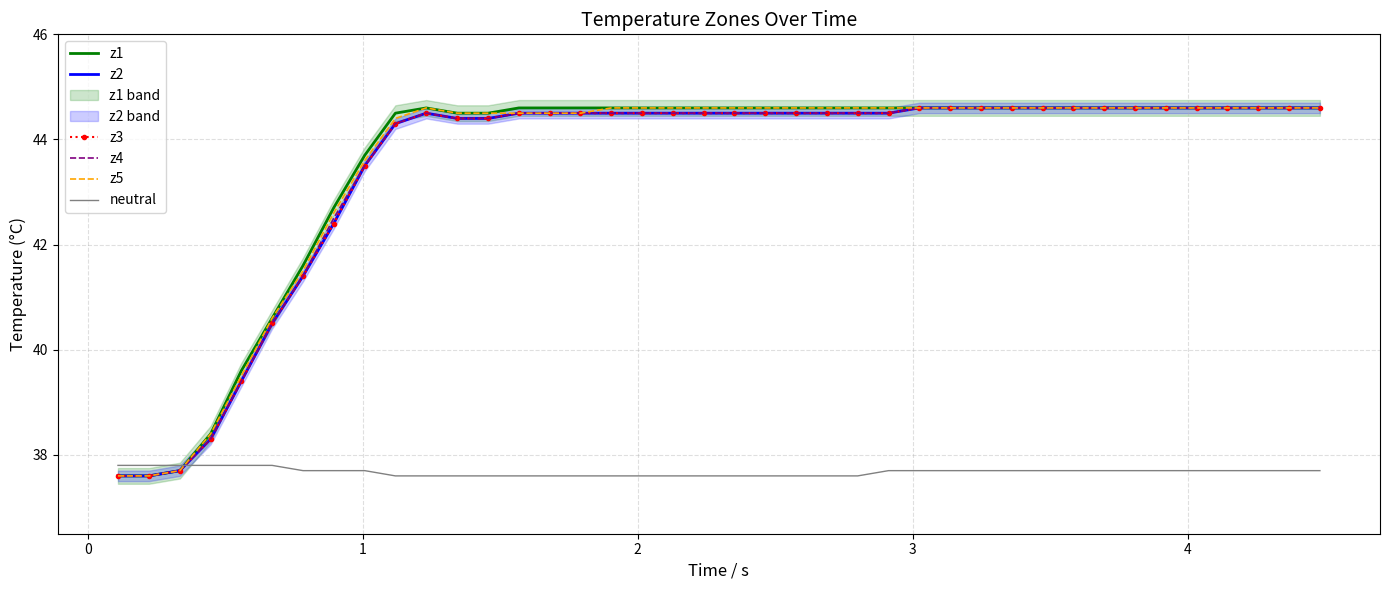

Is it true that neutral equals 26.3 at 28?

False